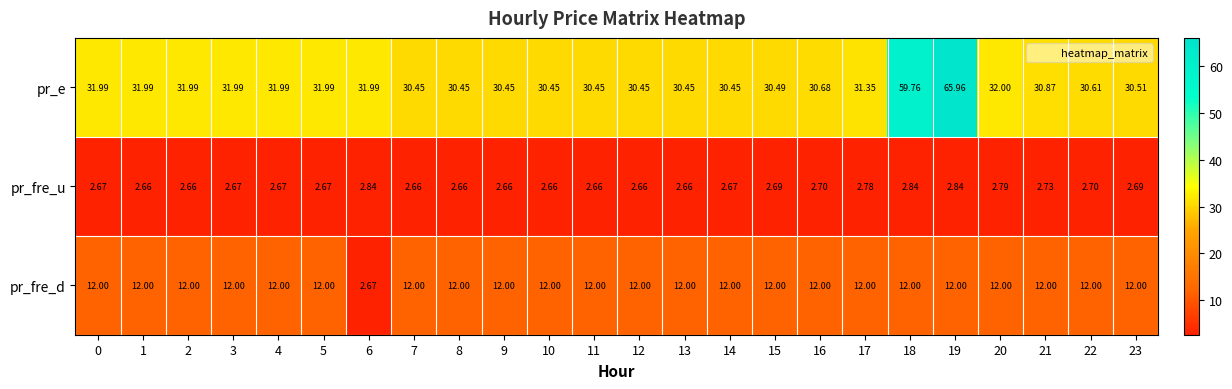

Which series changed the most between 7 and 21?

pr_e